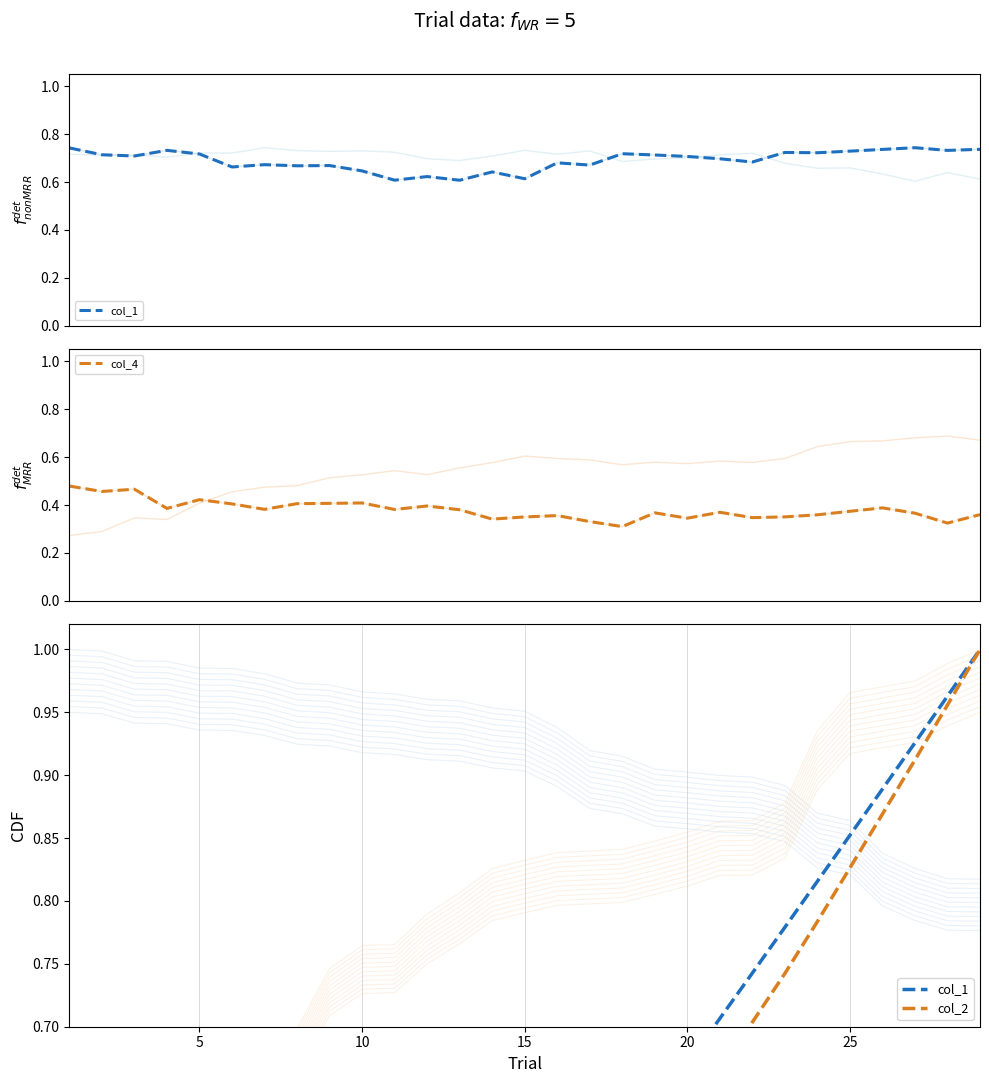

True or false: col_1 has a value of 0.1 at 30.

False